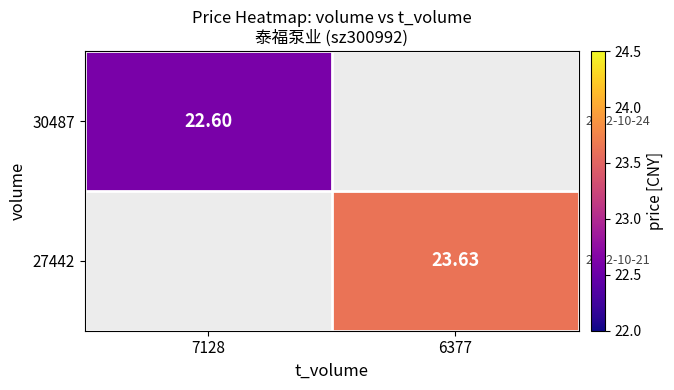

What is the maximum value for 30487?

22.6